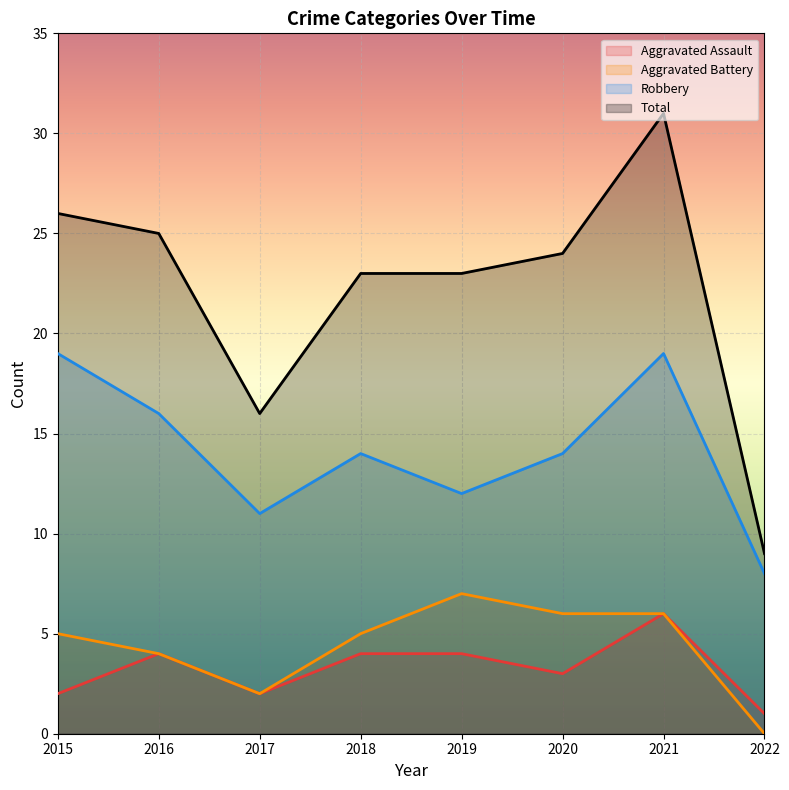

The value of Robbery at 2021 is 25. True or false?

False